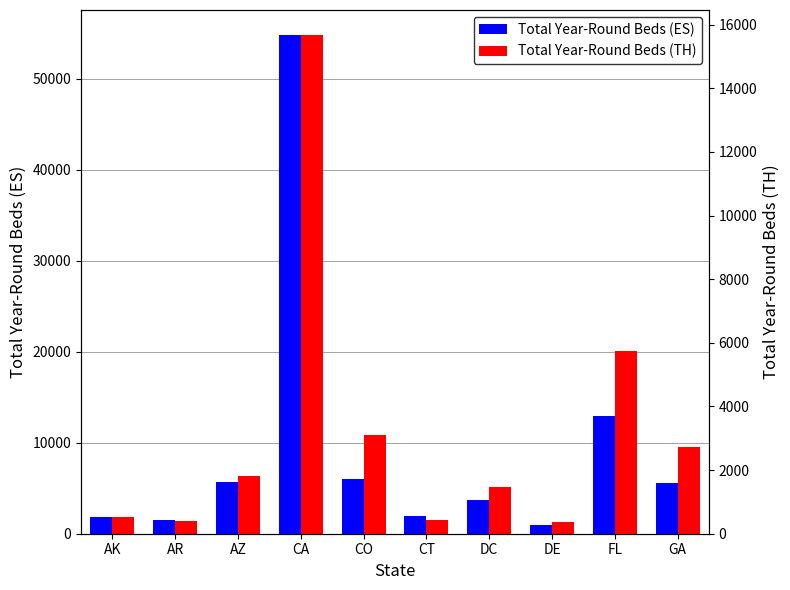

What is the label of the 4th bar from the left?

CA